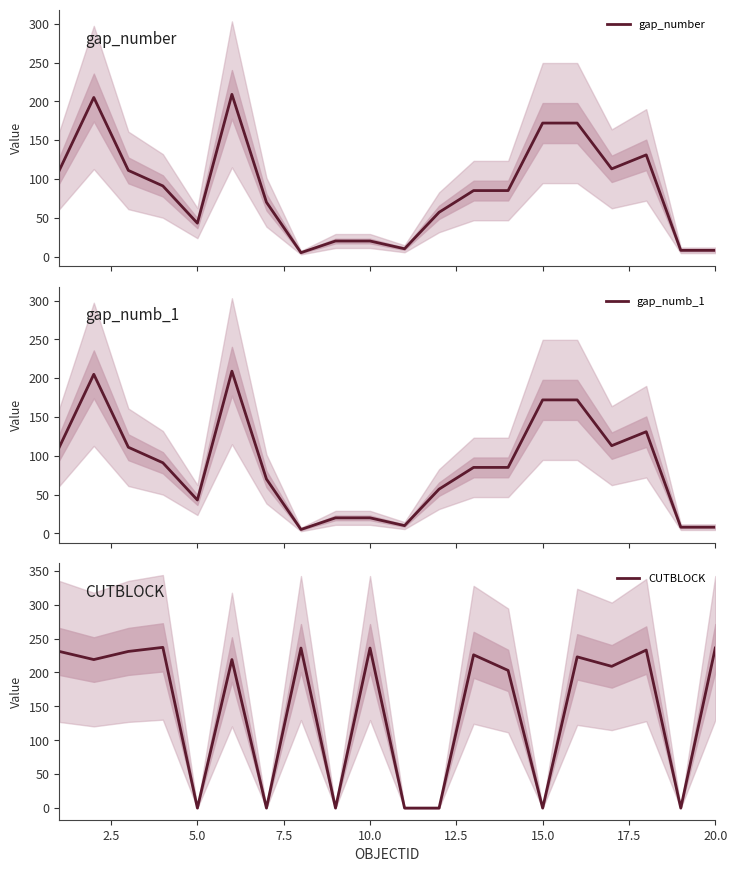

Is this an area chart (filled region under the line)?

No